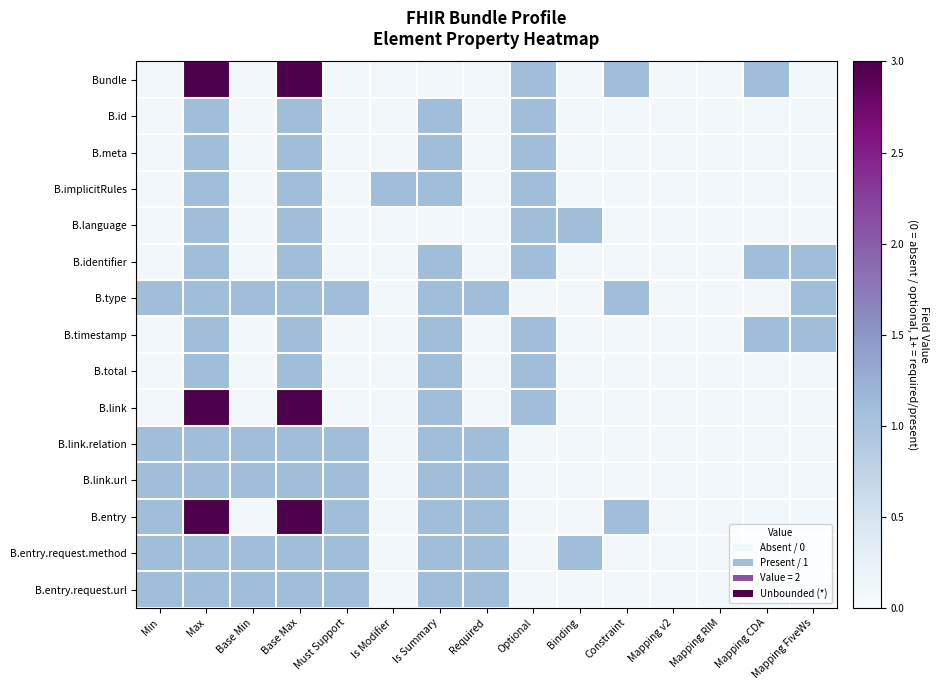

At how many categories does at least one series exceed 1?

13